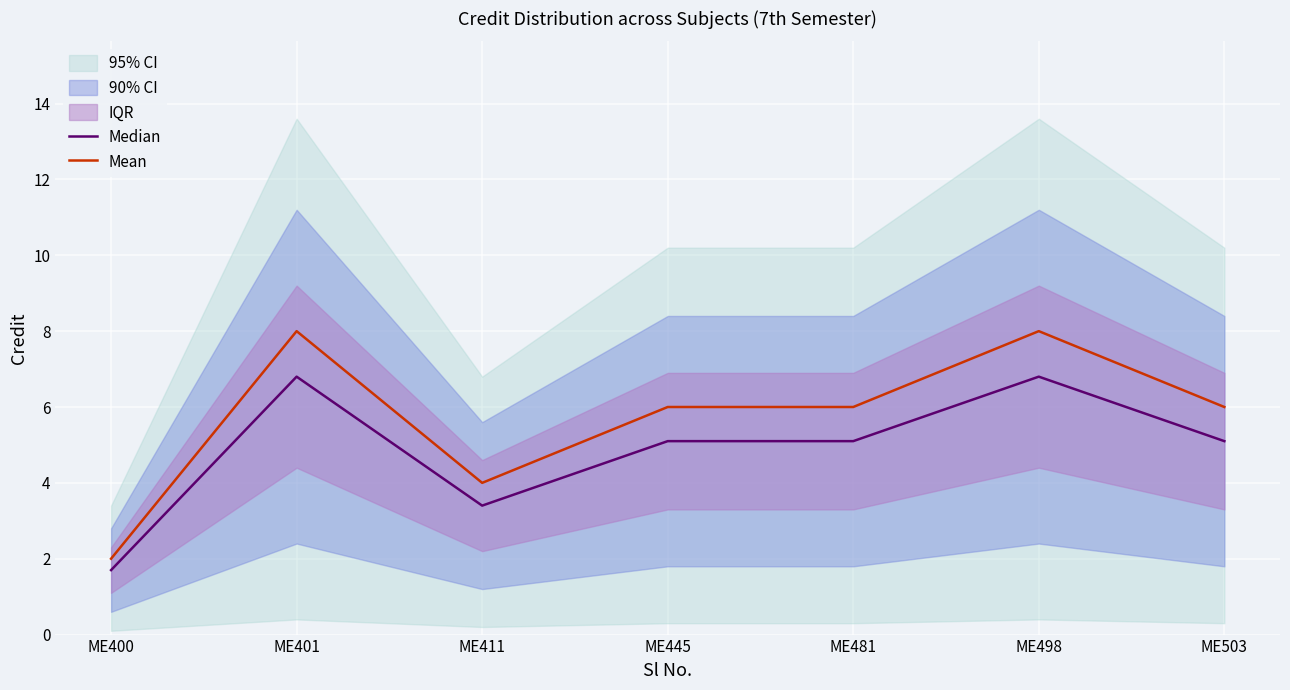

Reading left to right, extract all data points from this chart.

Median: ME400=1.7	ME401=6.8	ME411=3.4	ME445=5.1	ME481=5.1	ME498=6.8	ME503=5.1
Mean: ME400=2.0	ME401=8.0	ME411=4.0	ME445=6.0	ME481=6.0	ME498=8.0	ME503=6.0